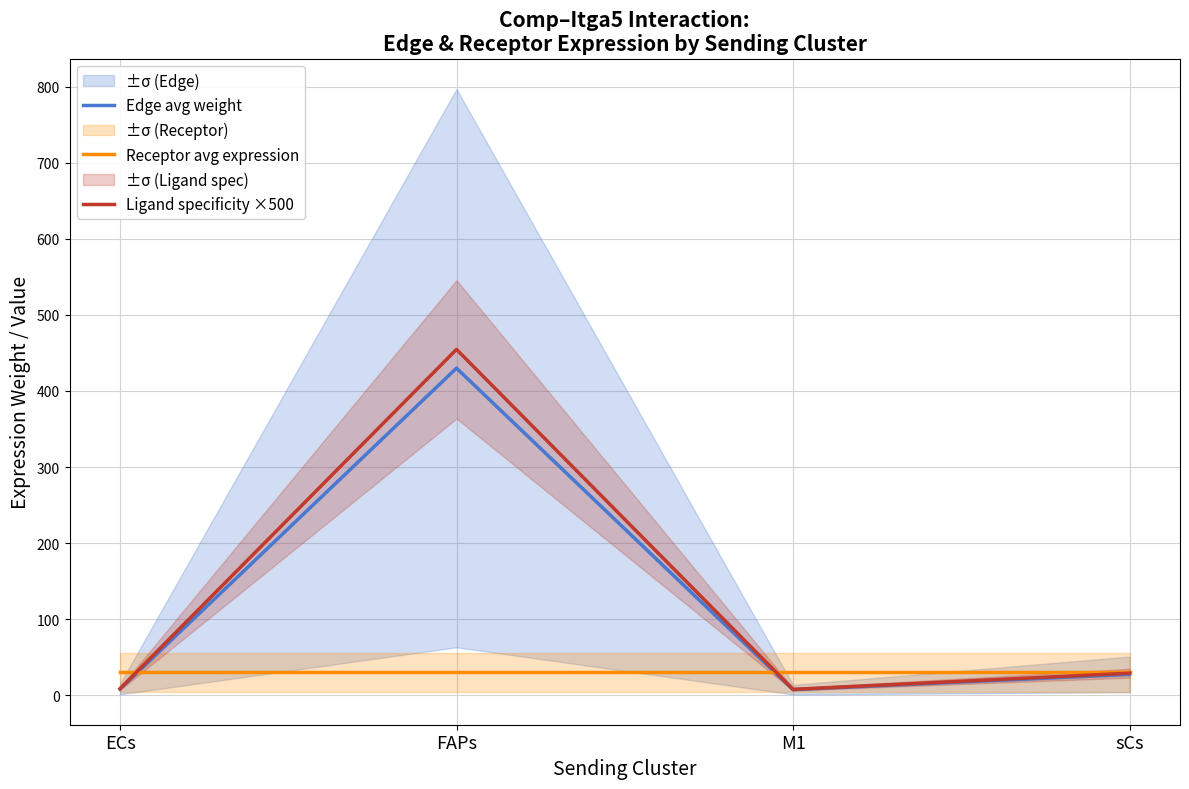

Where do Receptor avg expression and Ligand specificity ×500 first cross each other?

ECs and FAPs